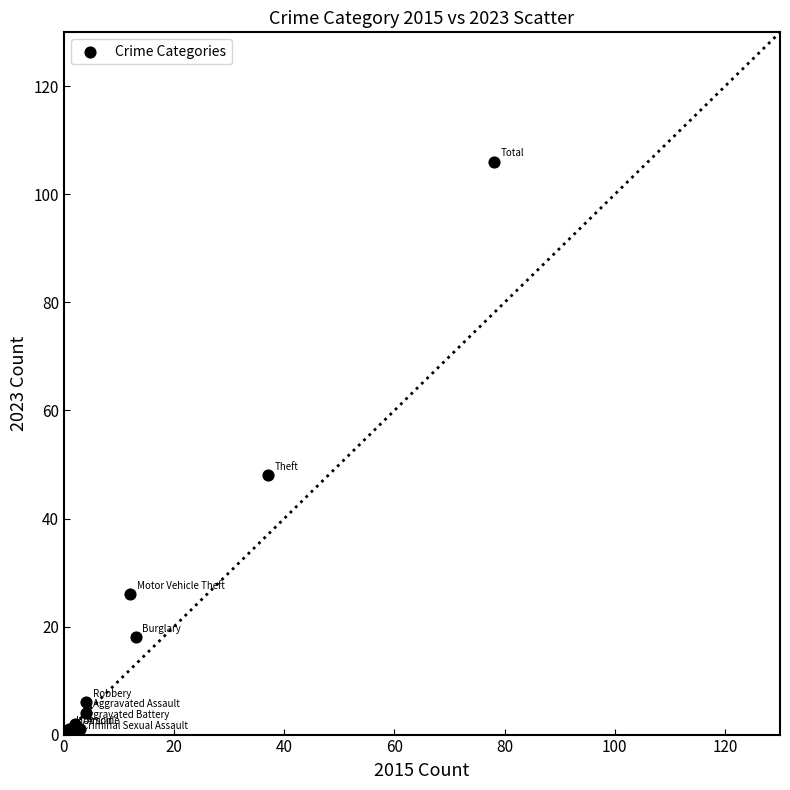

What Y value in the scatter plot is closest to 53?

48